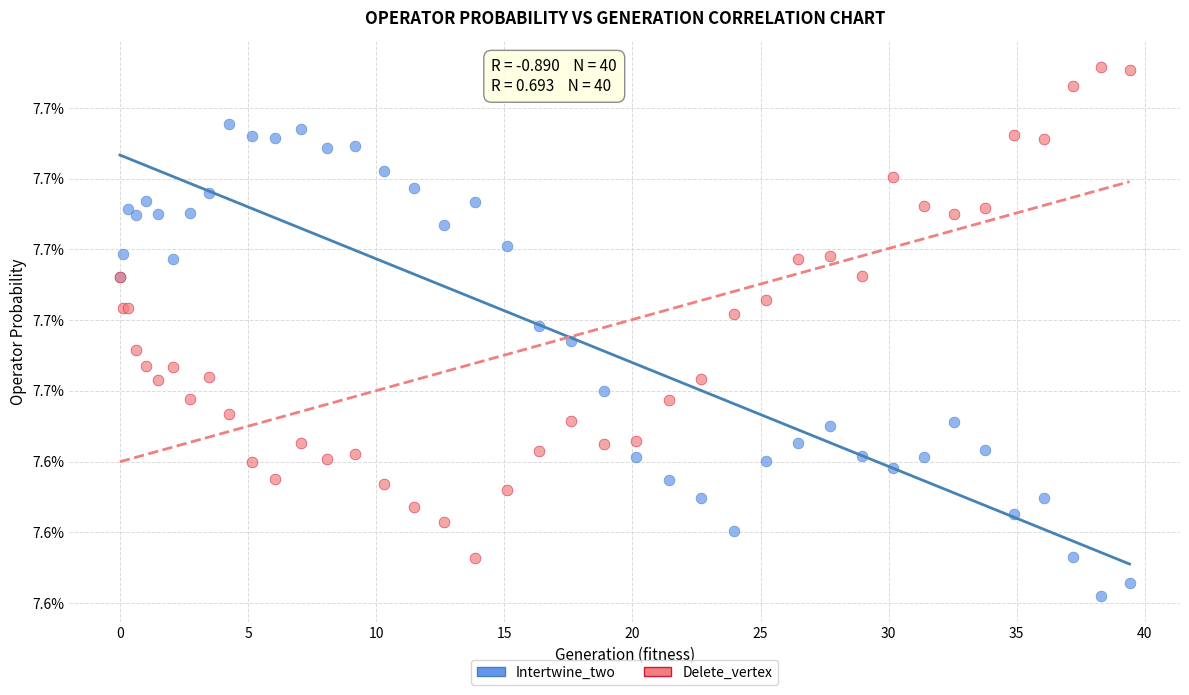

What are all the series names shown in the legend?

Intertwine_two, Delete_vertex